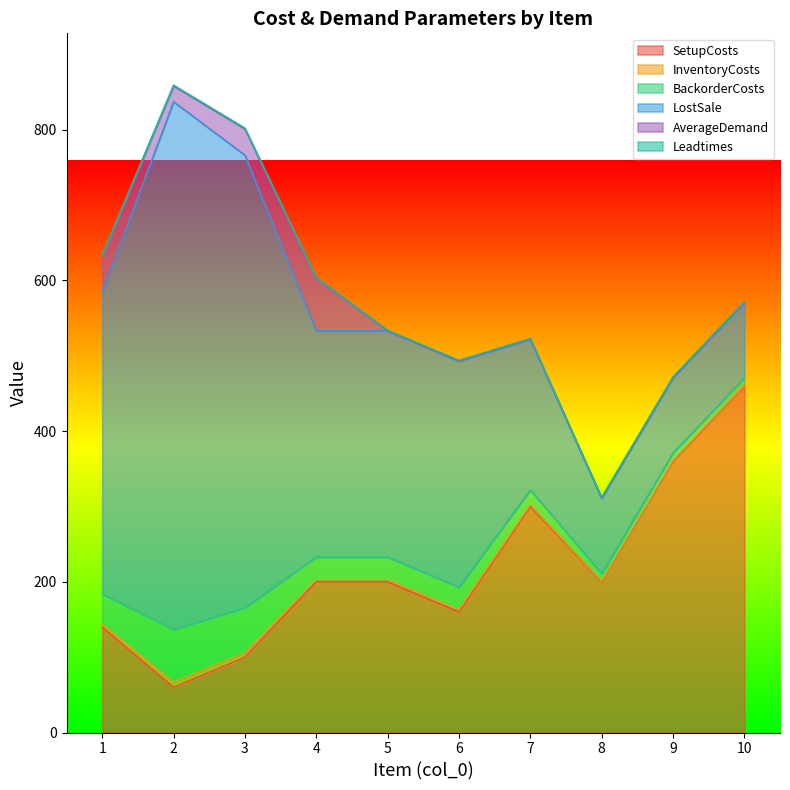

How many data points does each series have?

10